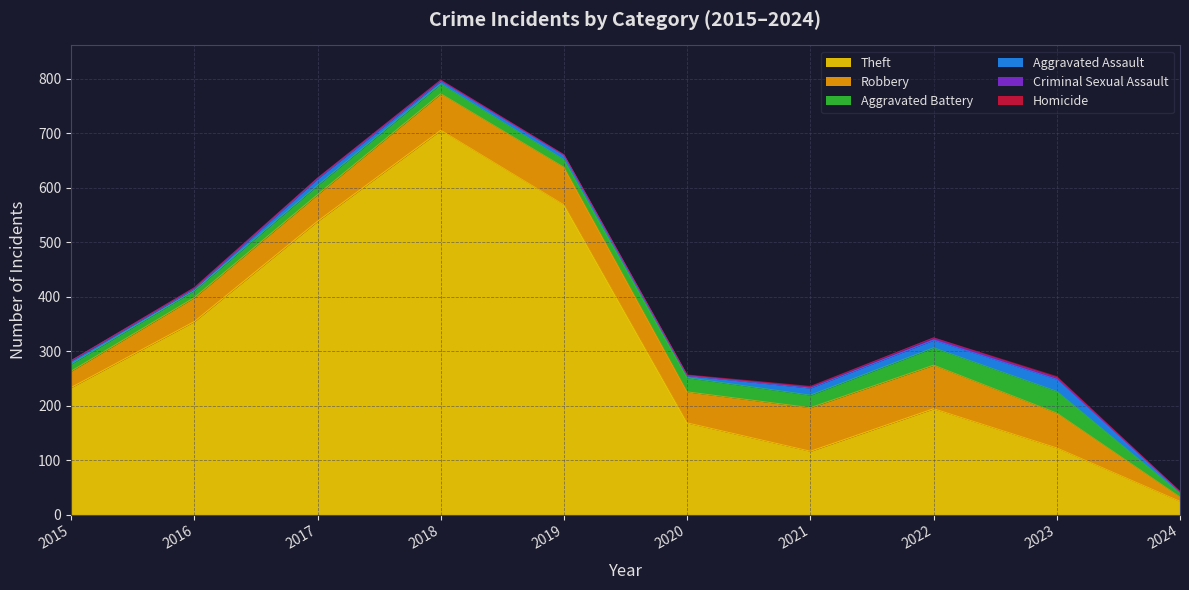

What is the total value across all series at 2022?

324